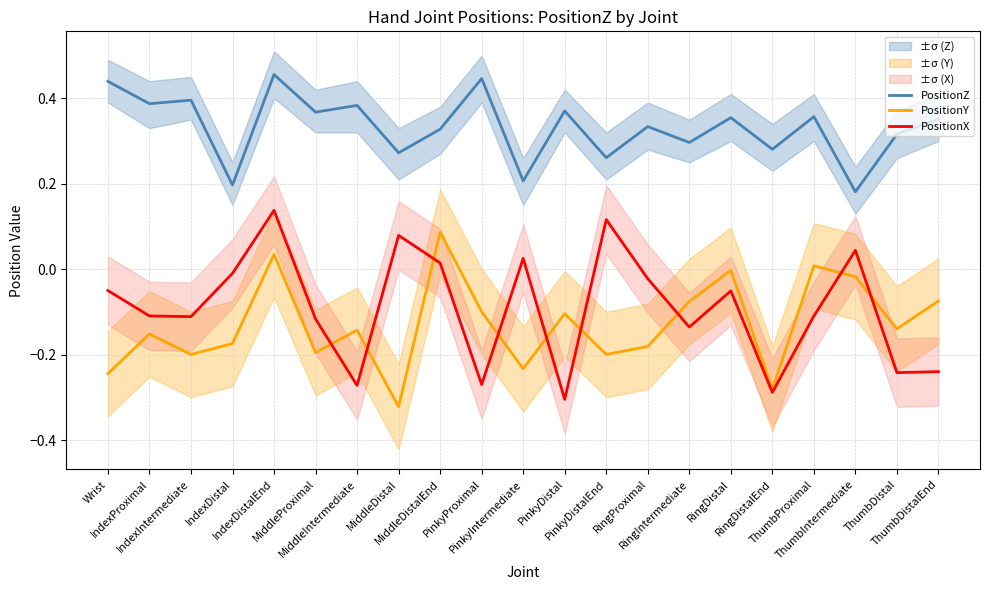

Rank the categories by PositionZ value from lowest to highest.

ThumbIntermediate, IndexDistal, PinkyIntermediate, PinkyDistalEnd, MiddleDistal, RingDistalEnd, RingIntermediate, ThumbDistal, MiddleDistalEnd, RingProximal, ThumbDistalEnd, RingDistal, ThumbProximal, MiddleProximal, PinkyDistal, MiddleIntermediate, IndexProximal, IndexIntermediate, Wrist, PinkyProximal, IndexDistalEnd